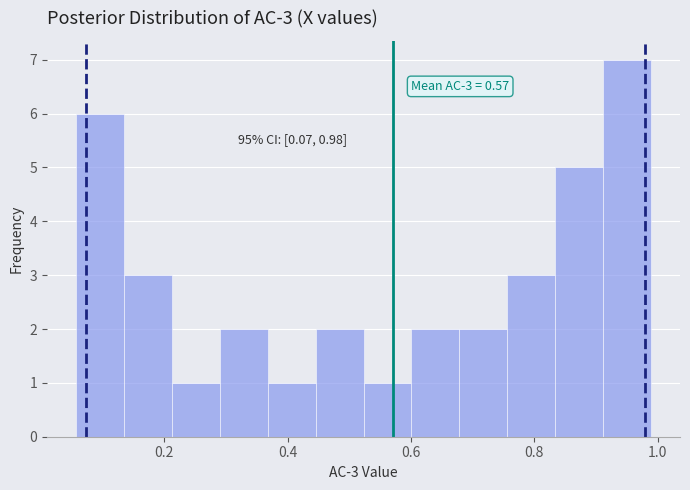

Read against the x-axis, roughly where is the centre of the tallest bar?

0.96